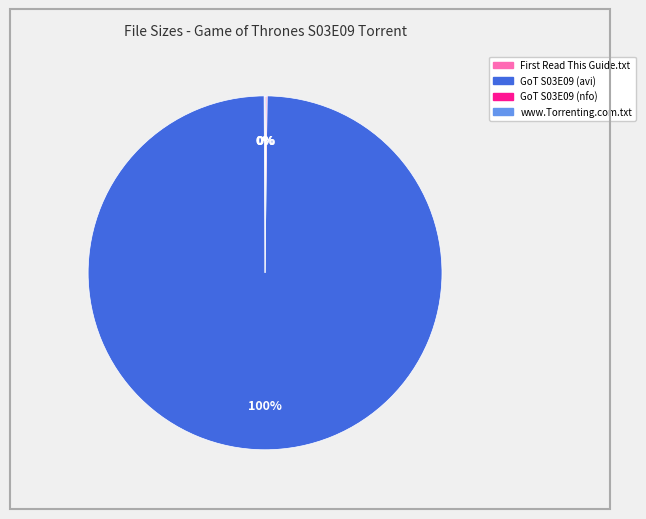

Does any single category account for the majority?

Yes